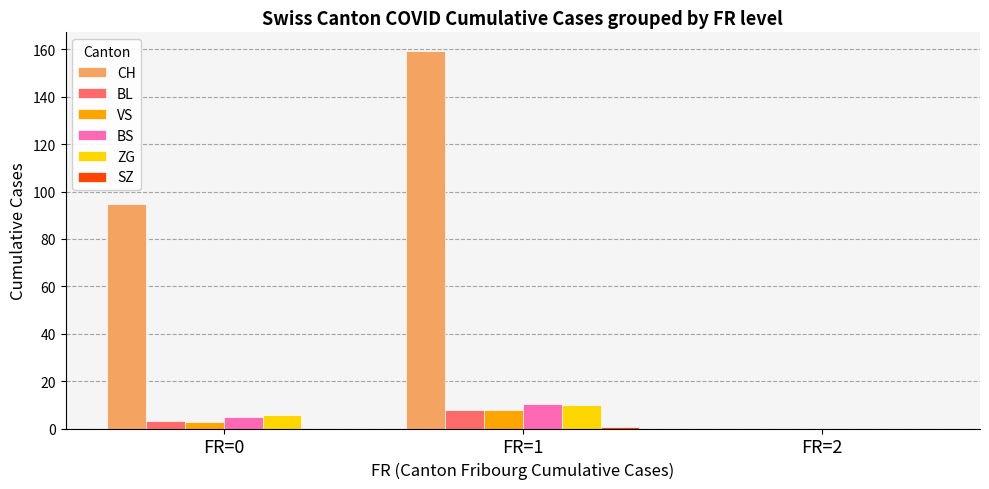

Is it true that CH equals 94.6 at FR=0?

True